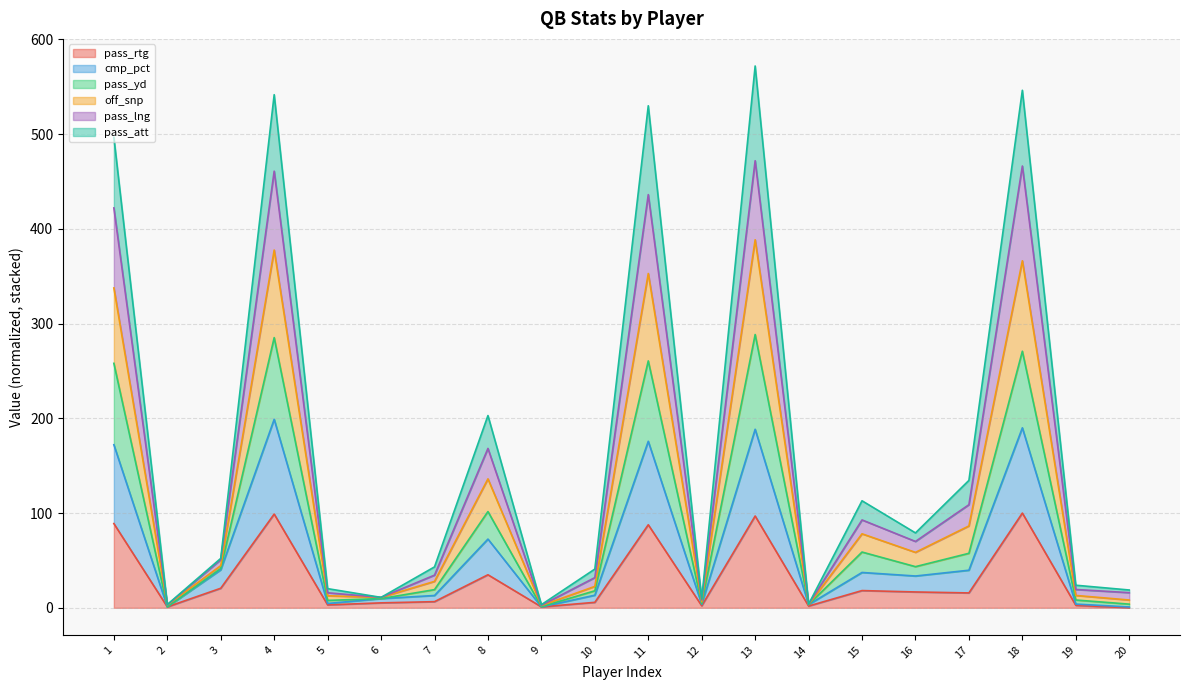

Where is the first local maximum for pass_rtg?

4